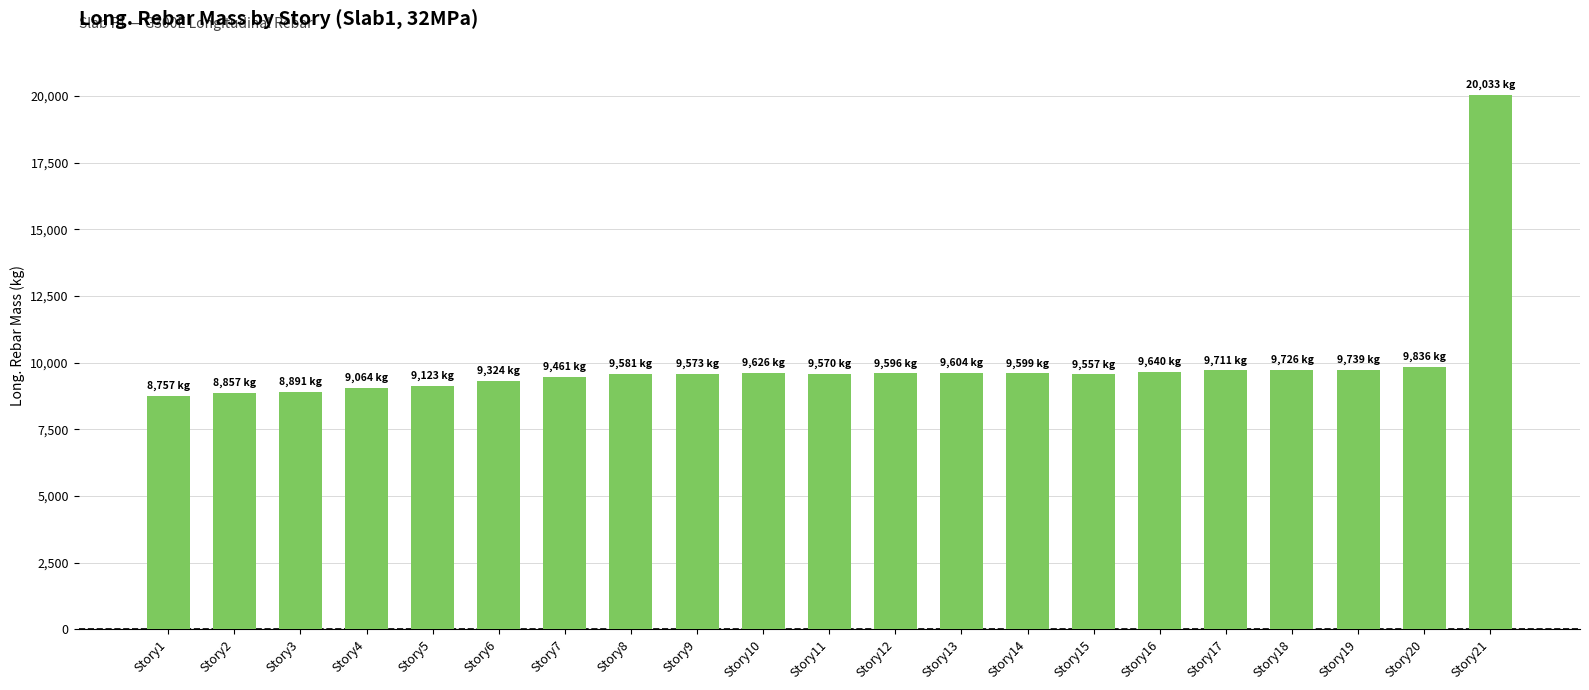

Approximately how many times larger is the value at Story11 compared to Story12?

1.0